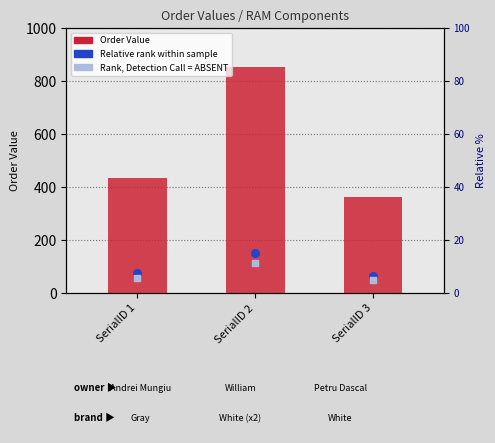

Which series contains the highest Y value?

Order Value